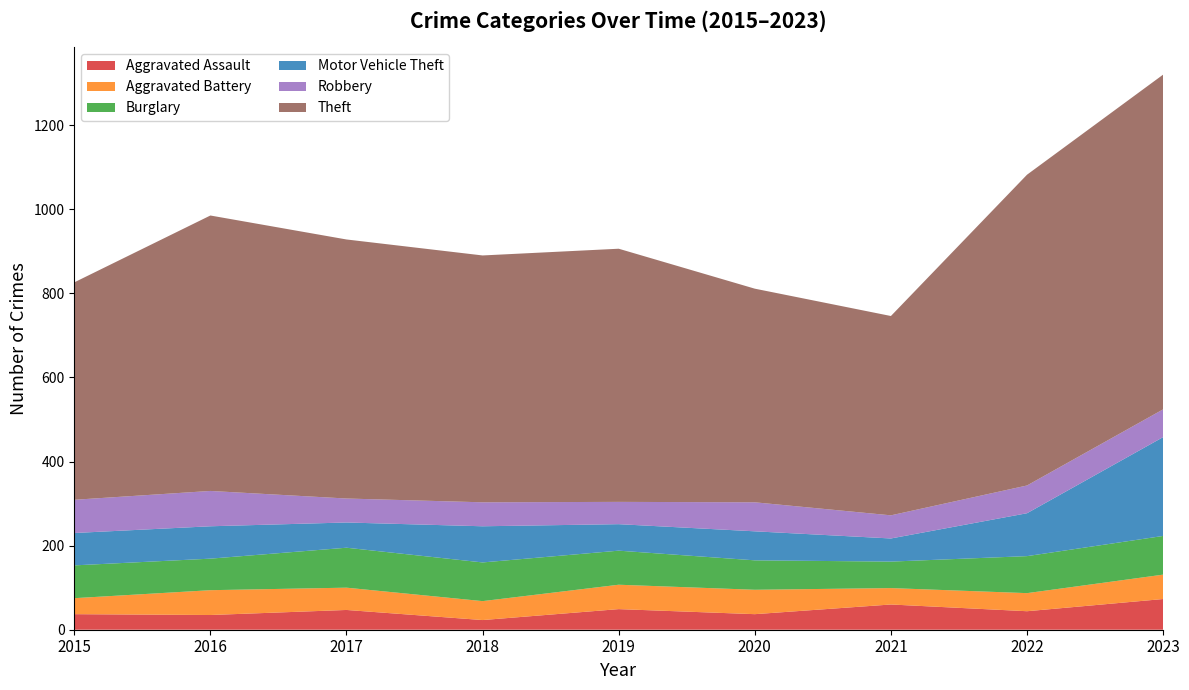

List the labels in order of Aggravated Assault value, smallest first.

2018, 2016, 2015, 2020, 2022, 2017, 2019, 2021, 2023